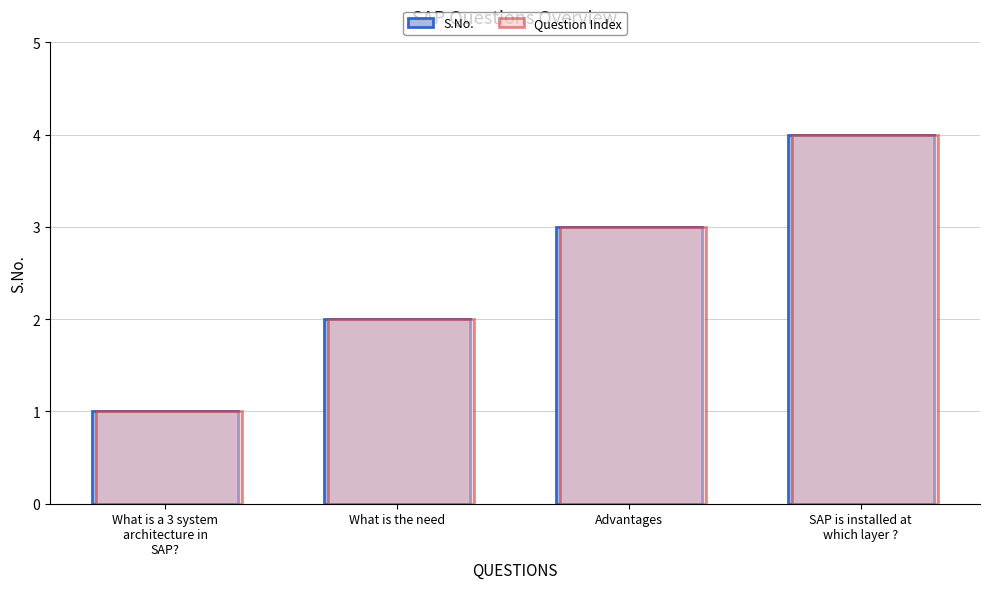

Are the bars grouped side by side (vs. stacked)?

Yes